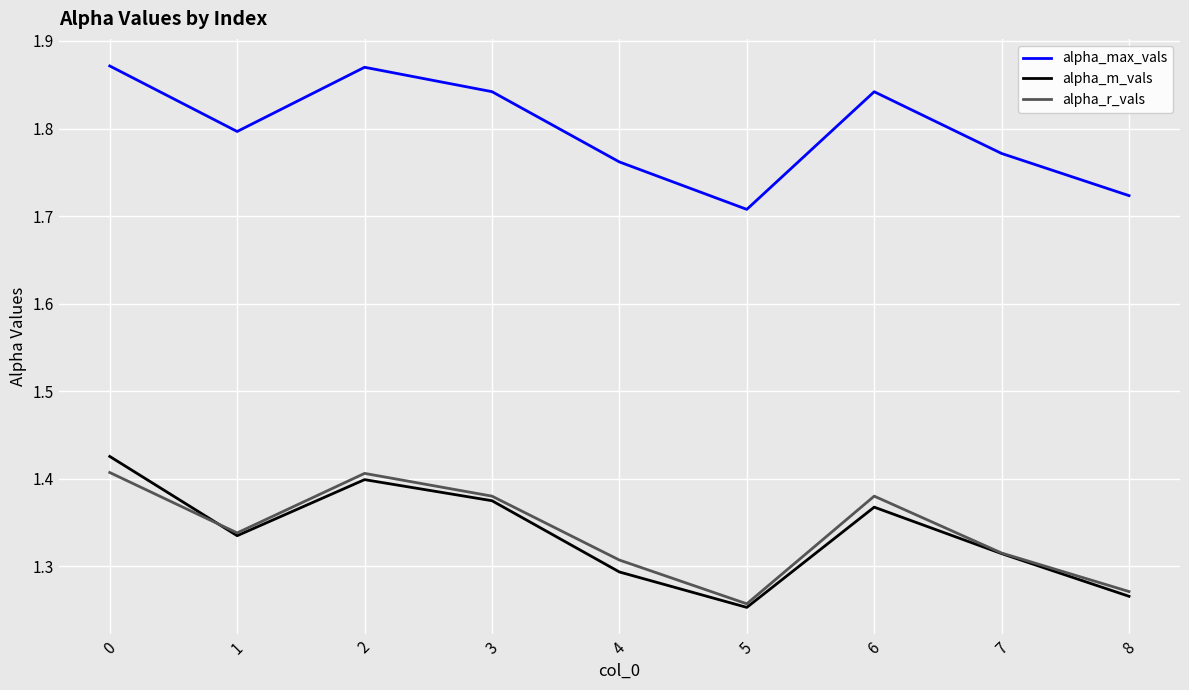

What is the sum of all alpha_max_vals values?

16.2